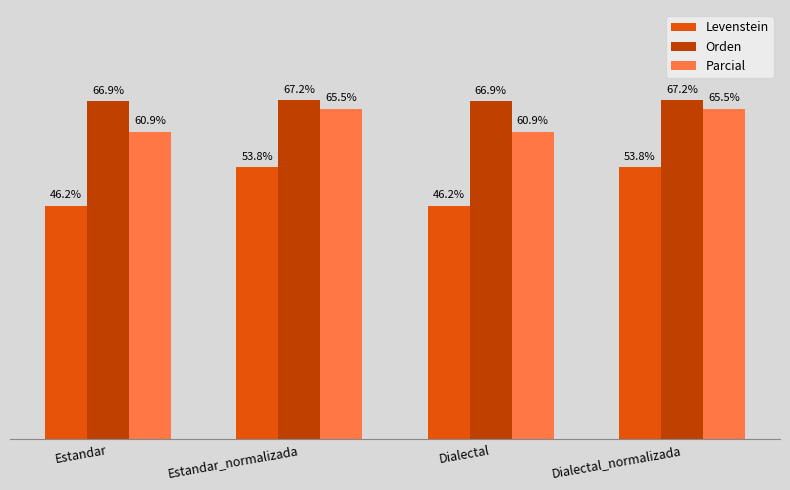

At which label does Levenstein first exceed 53?

Estandar_normalizada